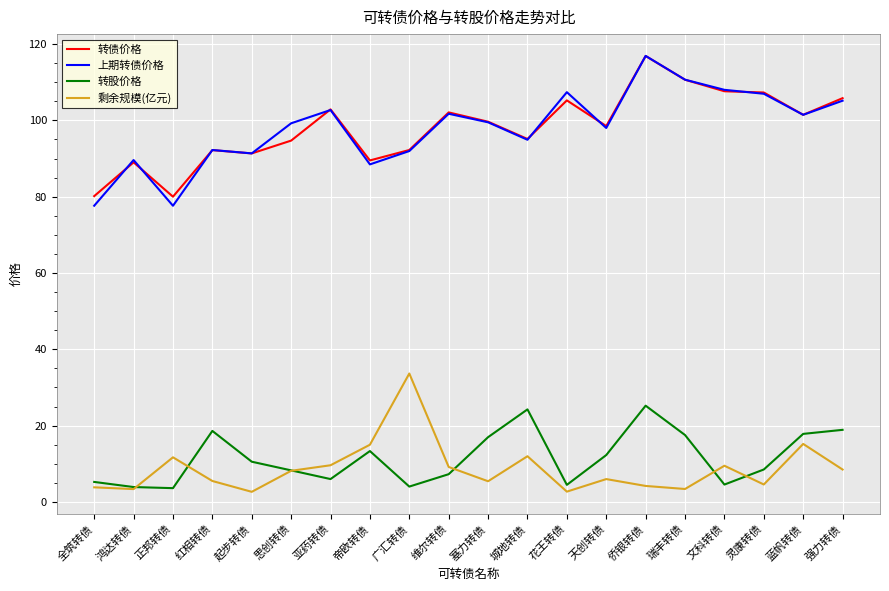

What is the difference between the maximum and minimum values in the 转债价格 series?

36.9